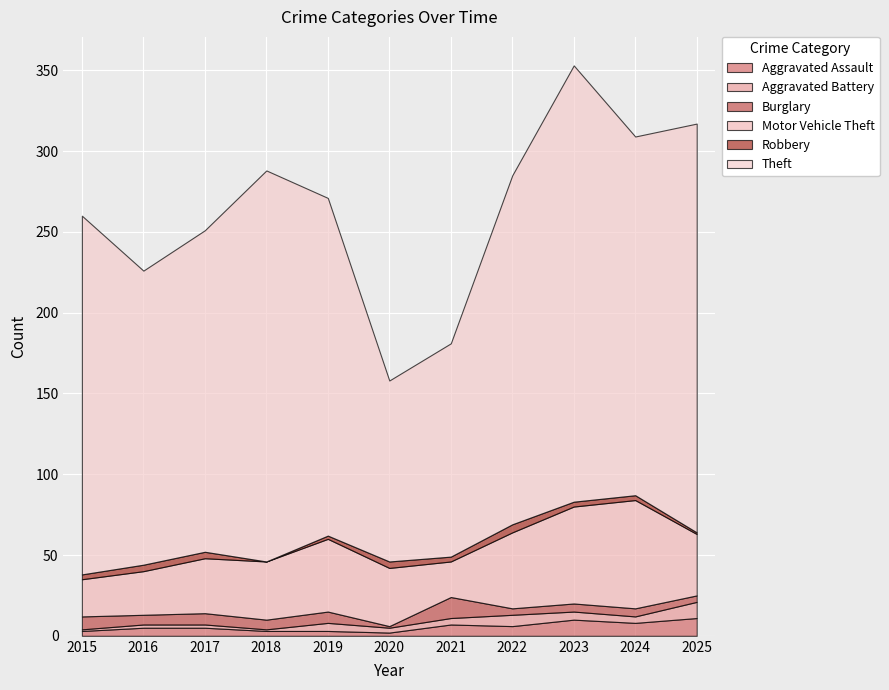

Where does the Aggravated Assault series first go above 5?

2021